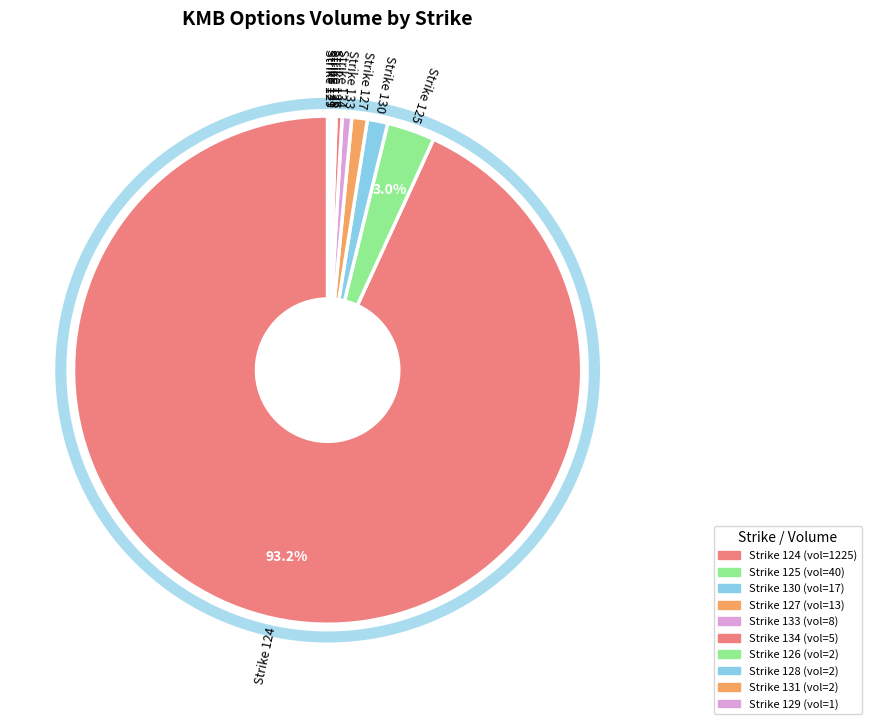

Is the sum of 128 and 127 greater than half?

No